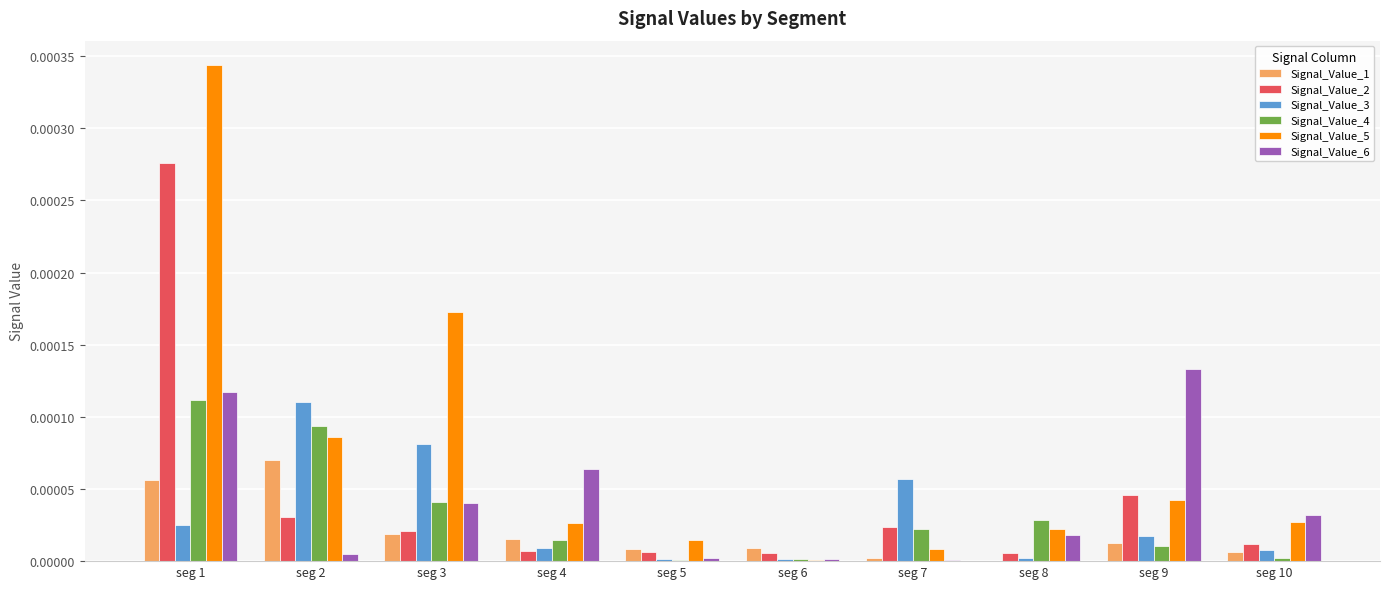

Which label corresponds to the largest value in the chart?

seg 1